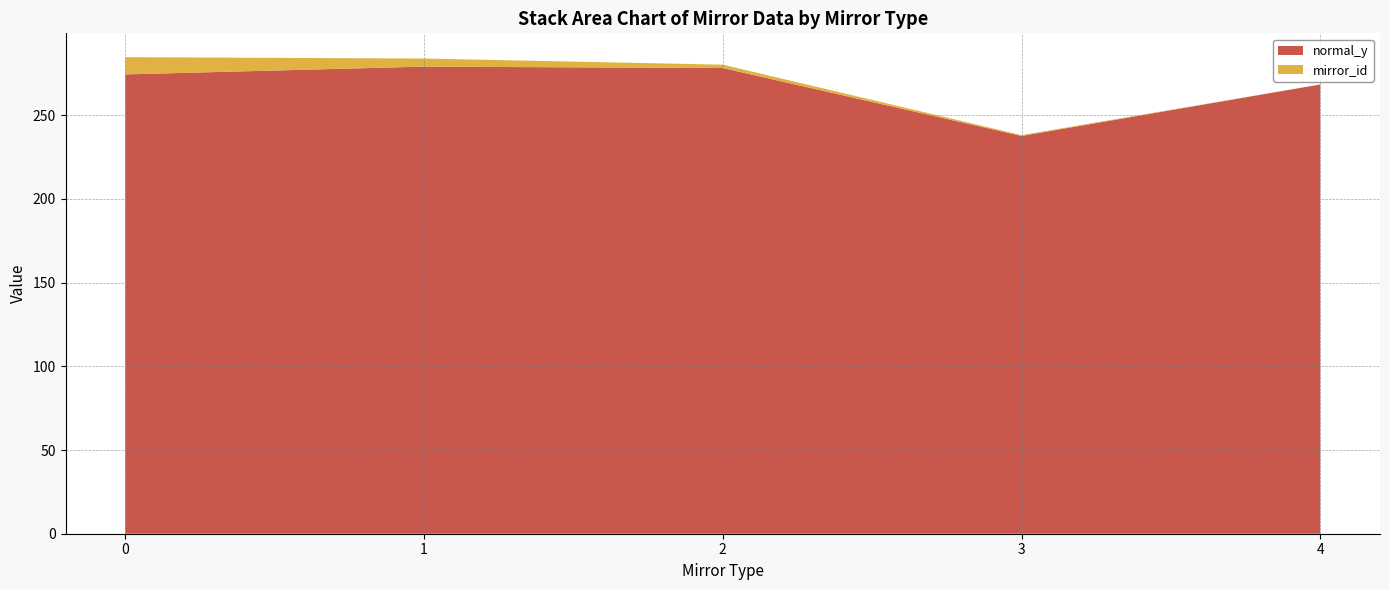

What is the total value across all series at 4?

268.3